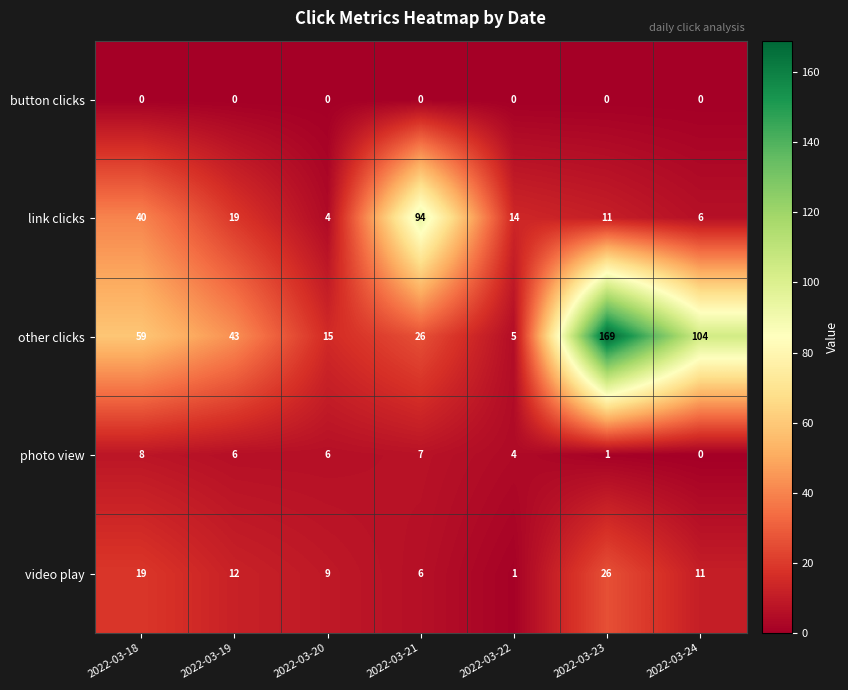

List the series in order of their peak value, lowest first.

button clicks, photo view, video play, link clicks, other clicks